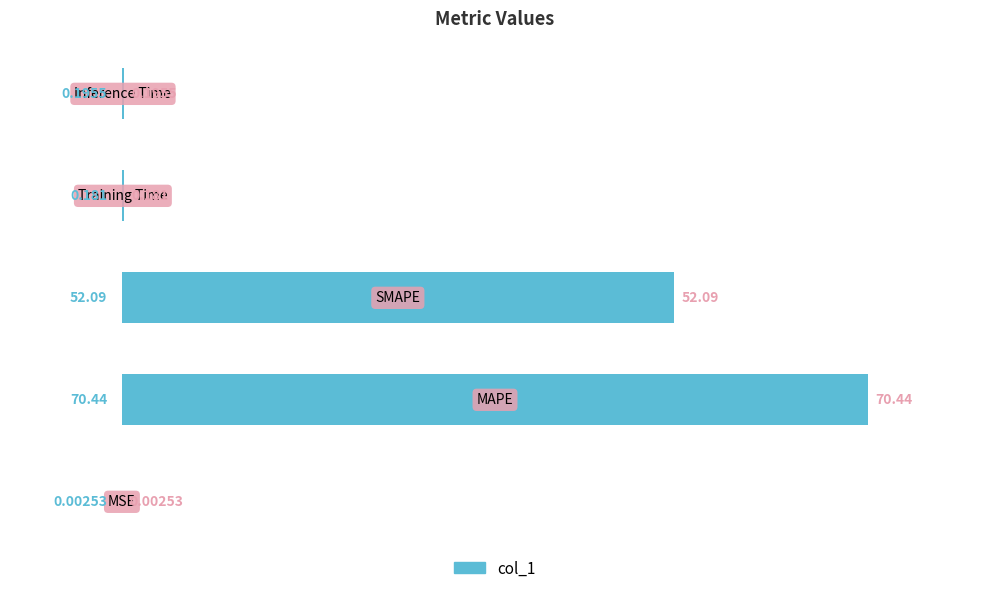

Does the chart contain stacked bars?

No